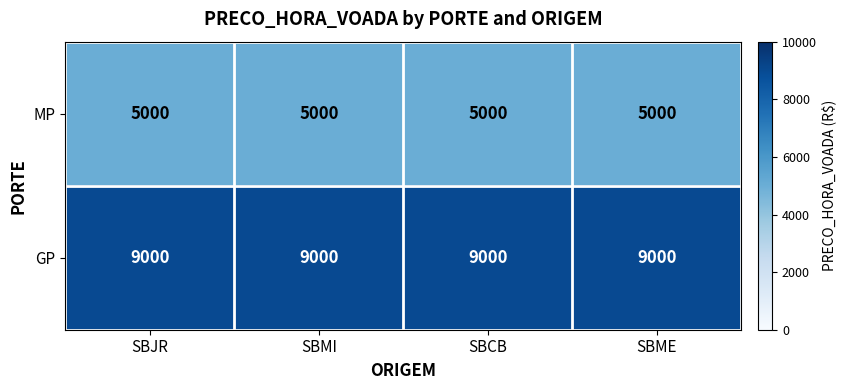

What is the minimum value shown in the chart?

5000